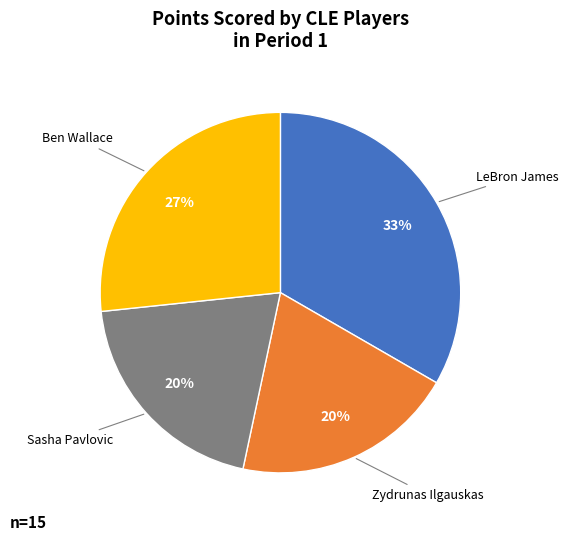

To the nearest percent, what is the average slice percentage?

25%